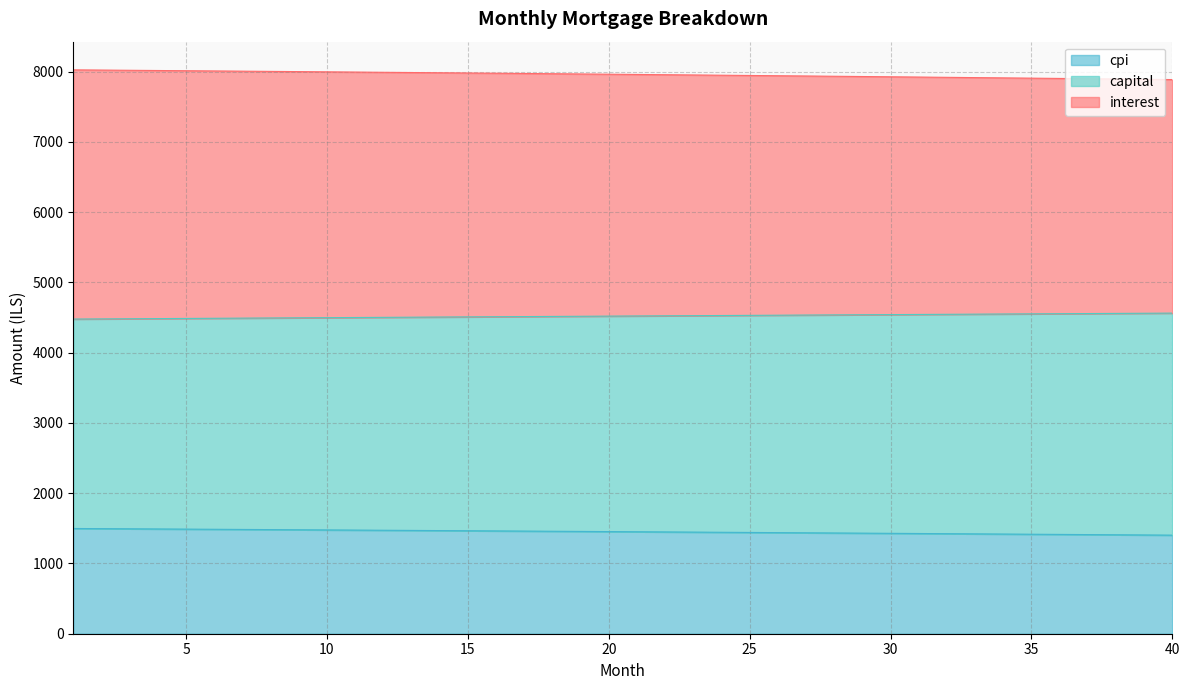

What is the lowest value of the cpi series?

1403.1